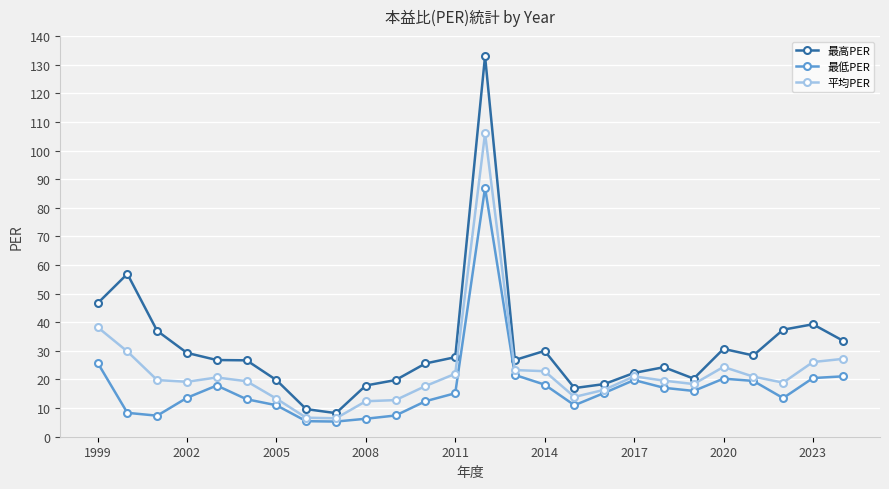

What is the smallest value displayed?

5.3